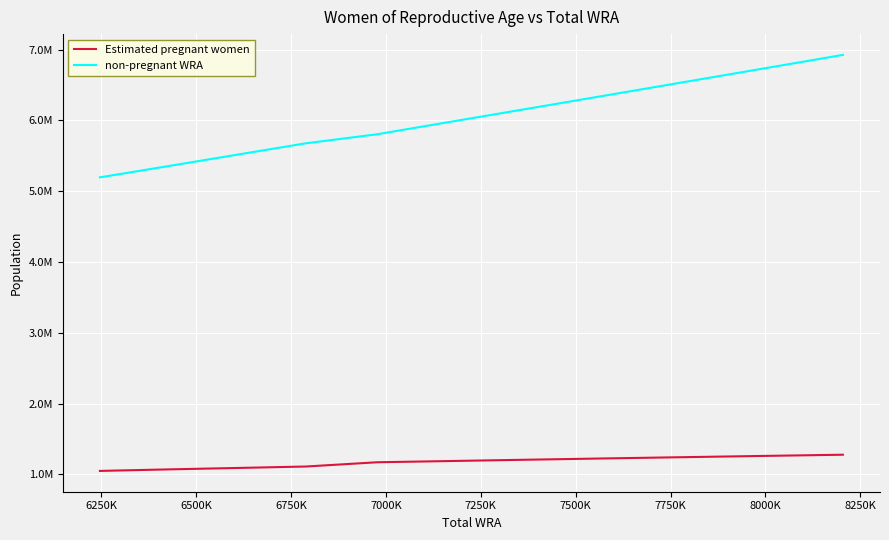

Does the chart have visible grid lines?

Yes